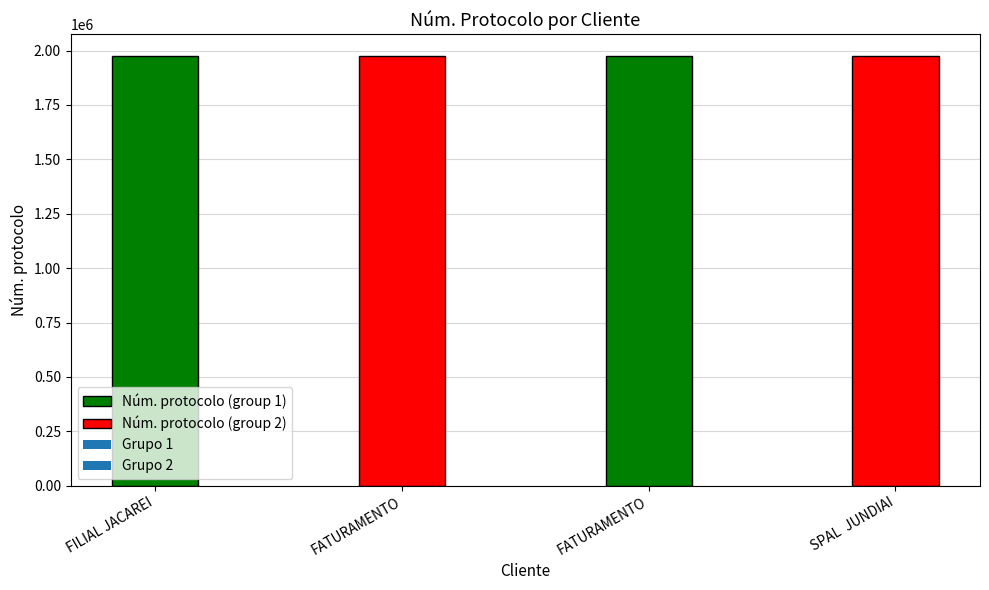

What is the average value?

1975894